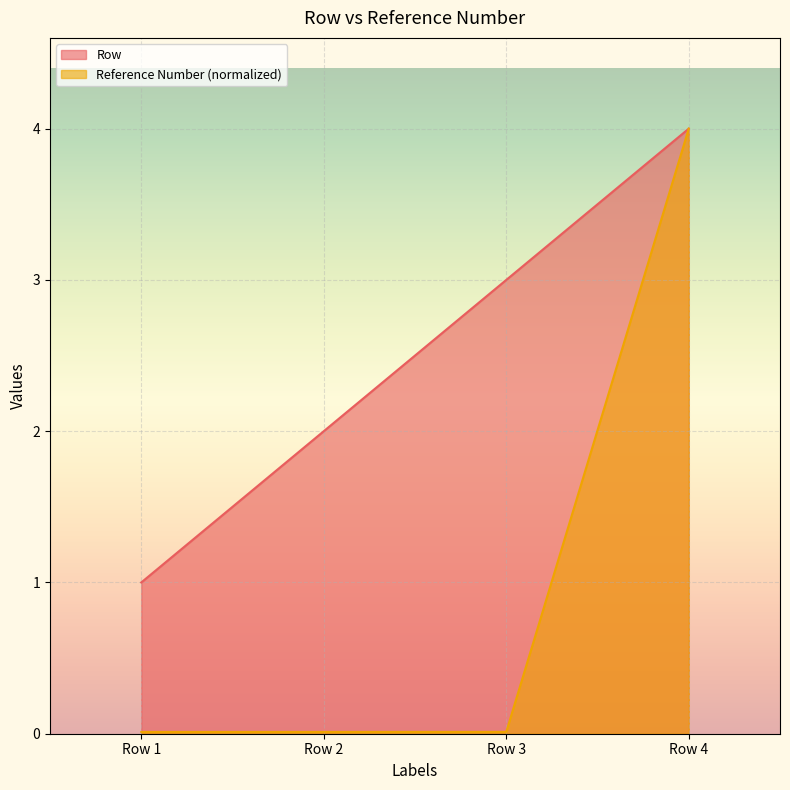

True or false: Reference Number and Row intersect in this chart.

False